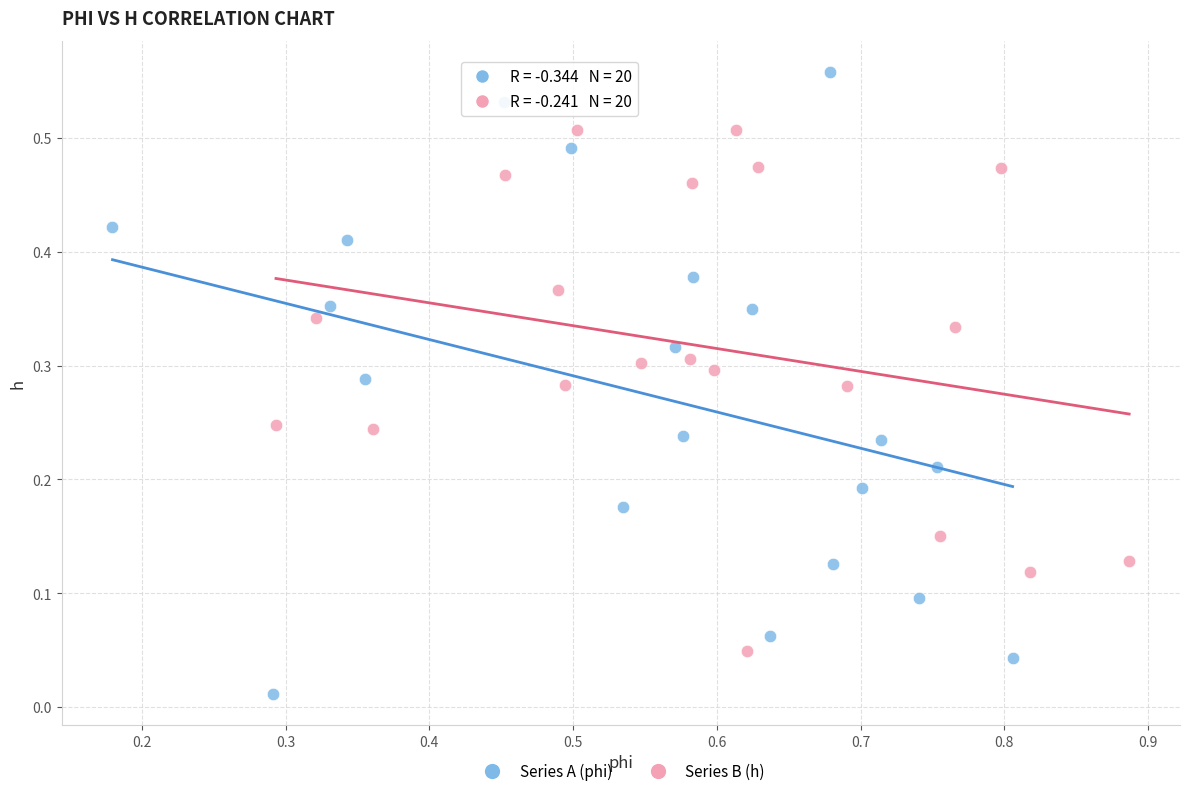

Which series contains the highest Y value?

Series A (phi)